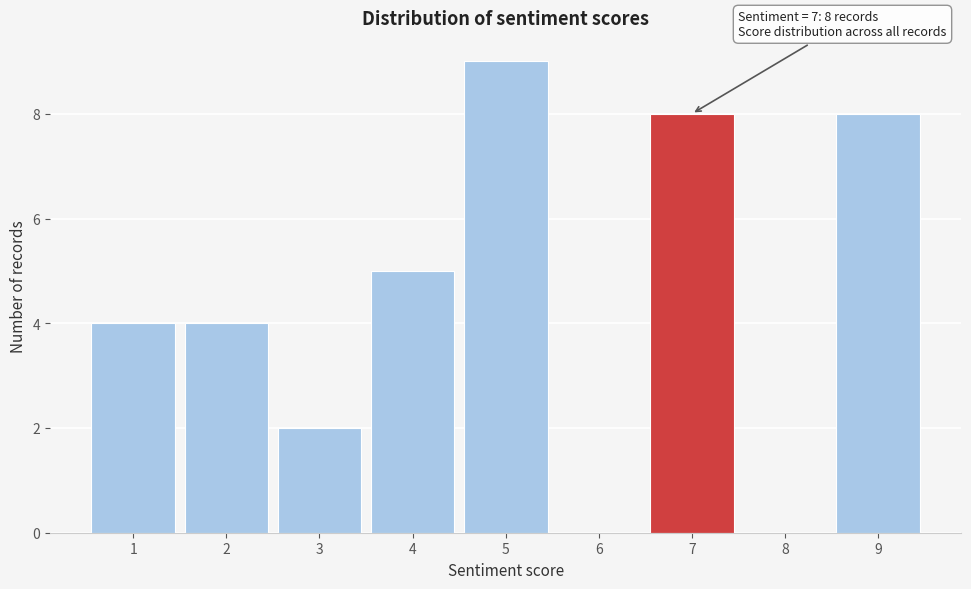

Reading left to right, extract all data points from this chart.

1=4	2=4	3=2	4=5	5=9	6=0	7=8	8=0	9=8